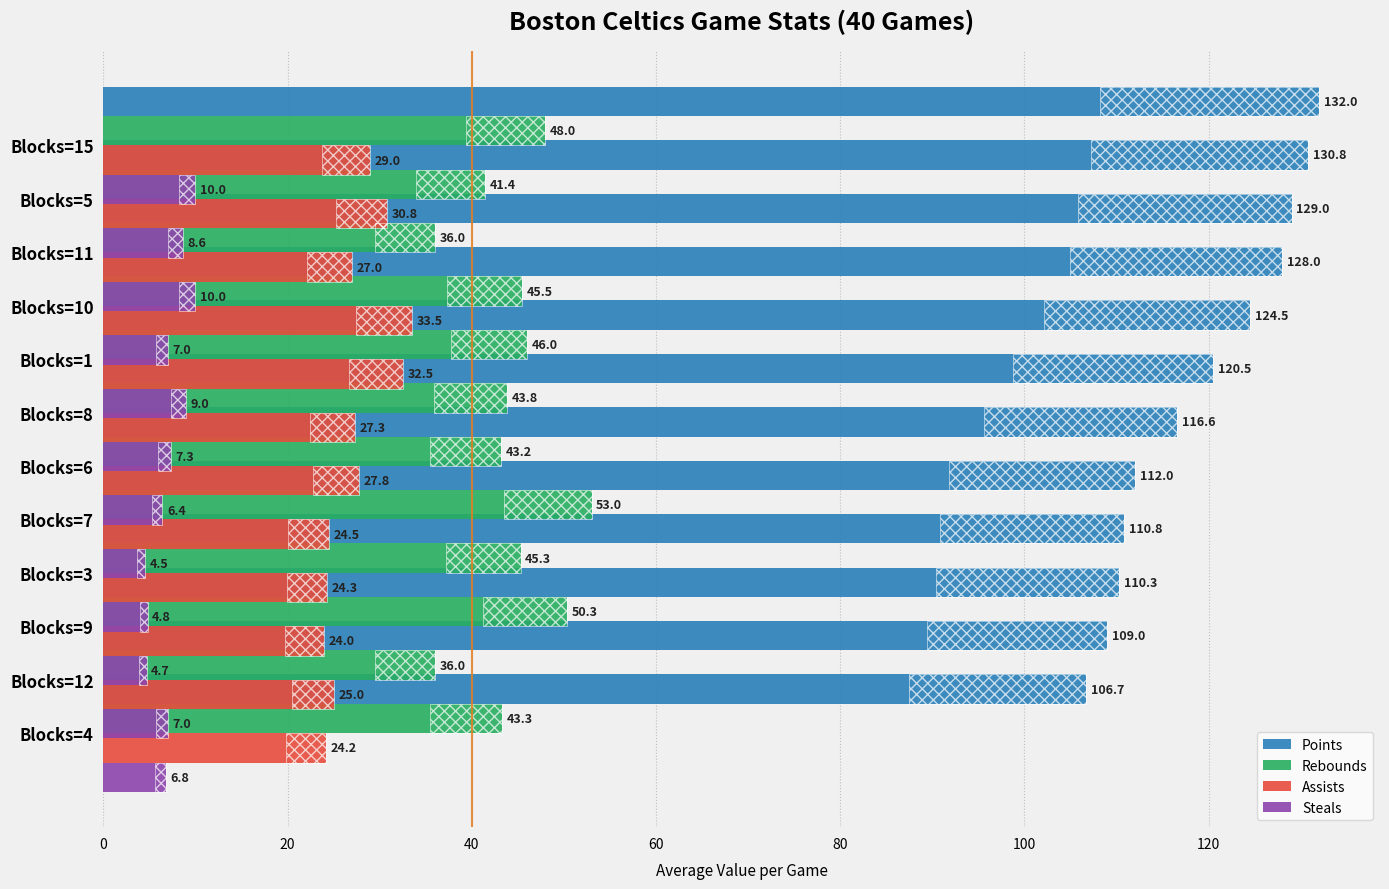

Is the value of Rebounds at 100 greater than the value of Steals at 120?

Yes